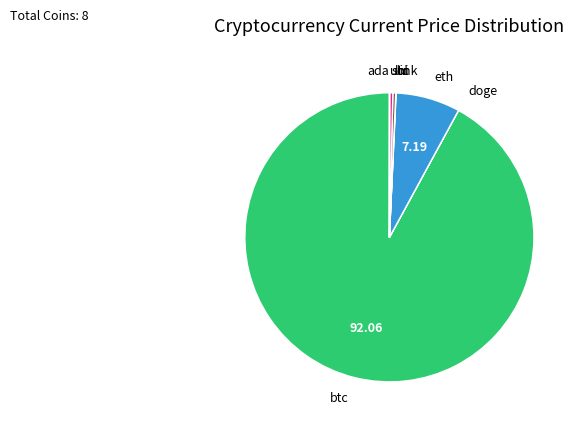

What is the largest slice in the pie chart?

btc